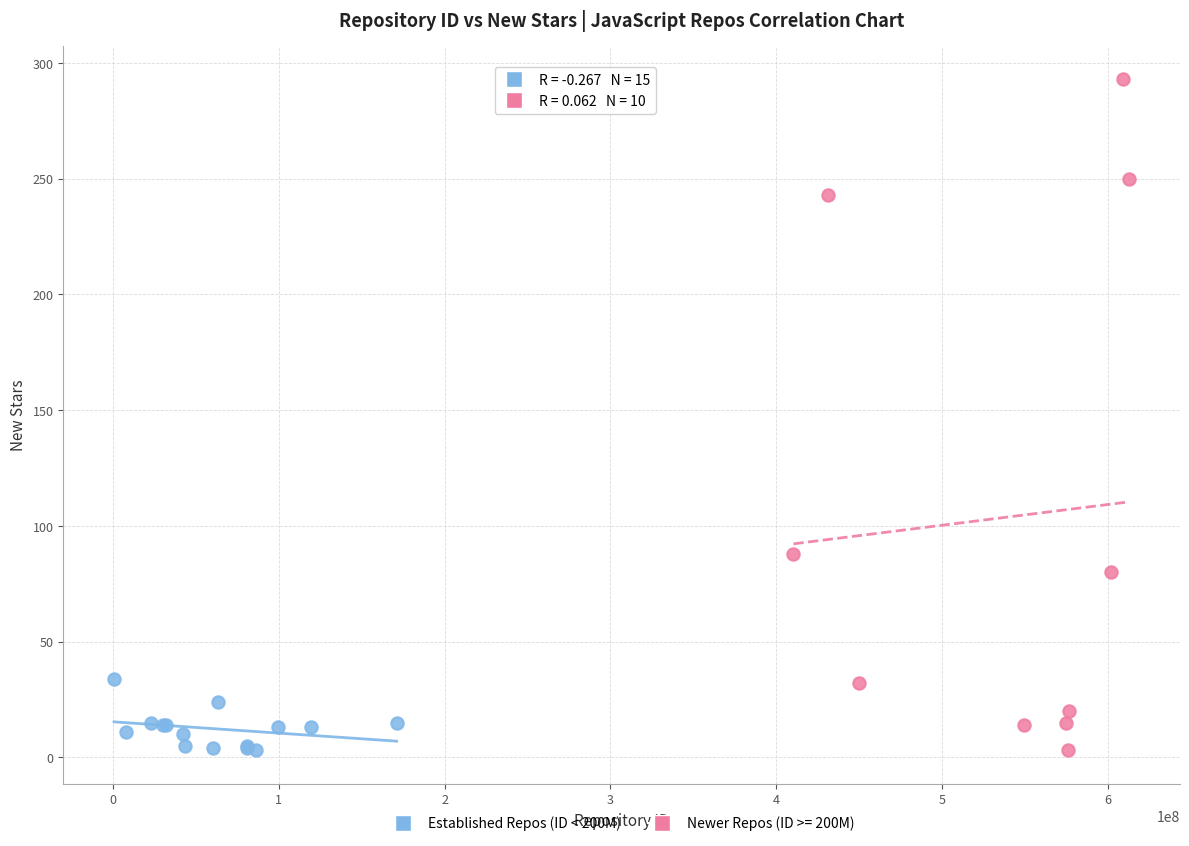

Which series reaches the maximum Y coordinate?

Newer Repos (ID >= 200M)